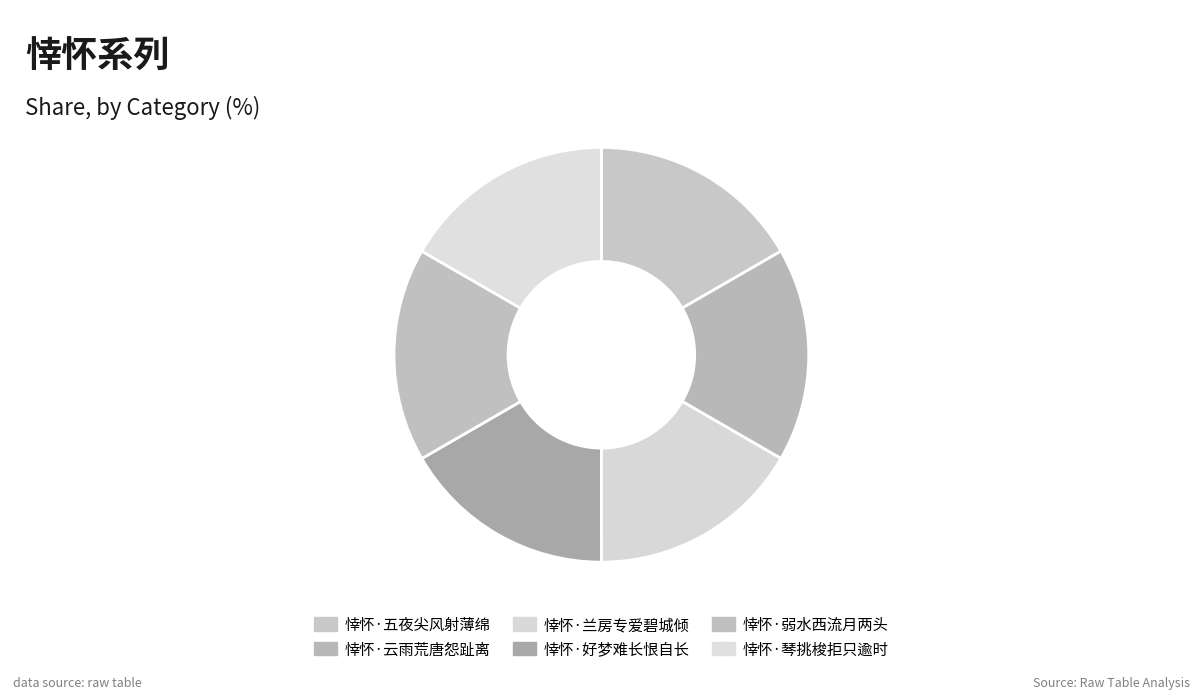

How many segments does this pie chart have?

6